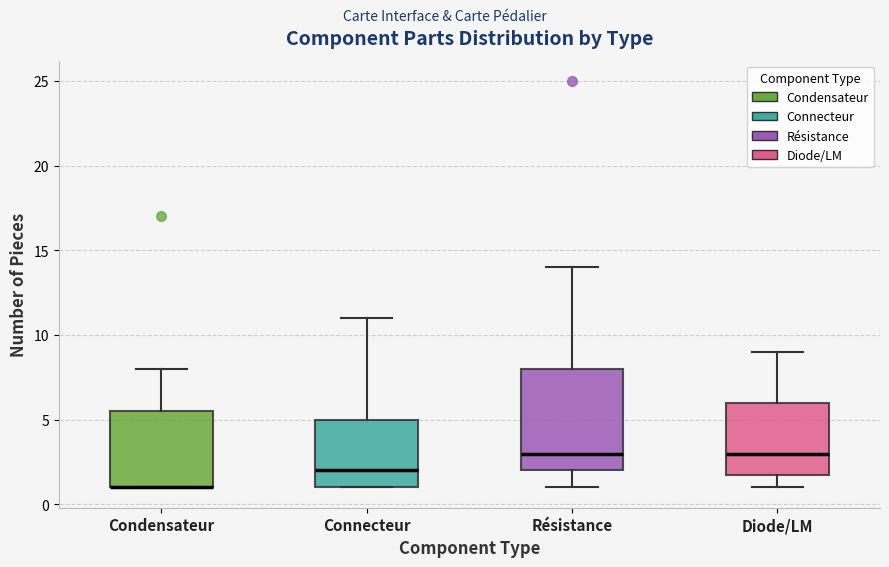

Where is the upper edge of the box for Condensateur on the y-axis? The values are not printed on the chart, so give them approximately, as read against the axis.

5.5